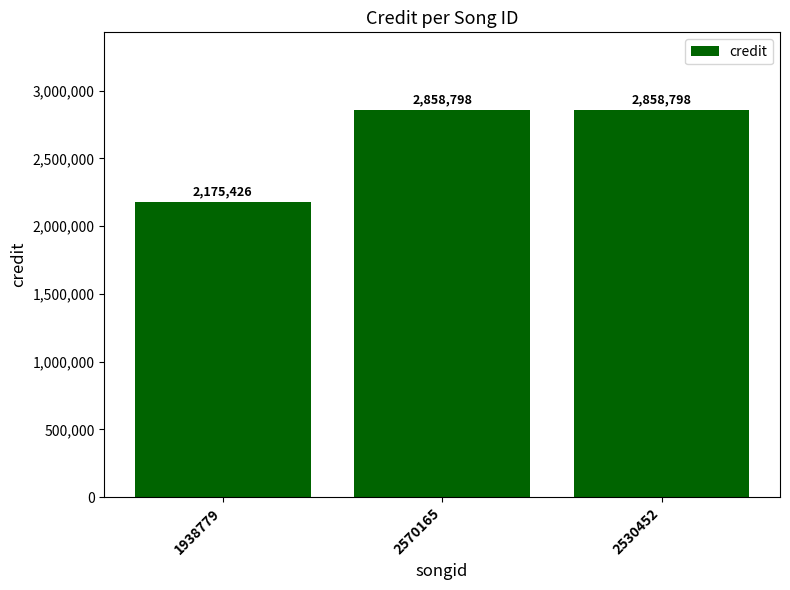

What is the sum of the values at 2570165 and 2530452?

5717596